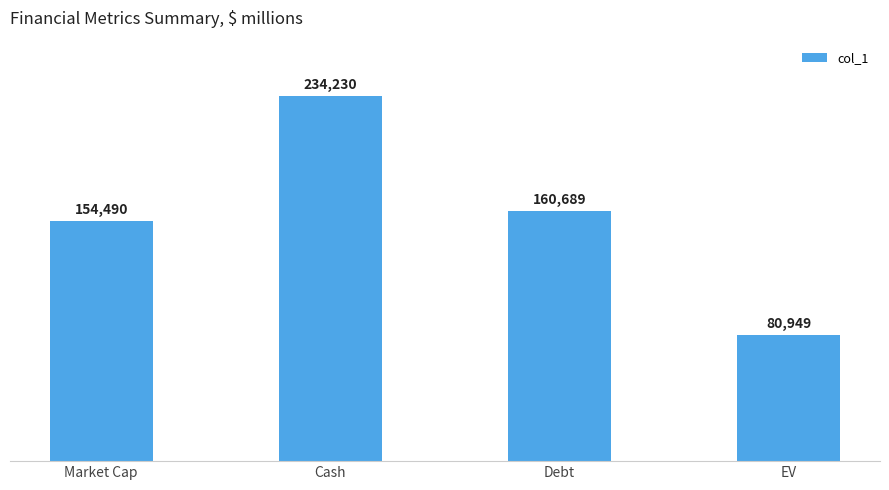

What is the value of the 3rd bar from the left?

160689